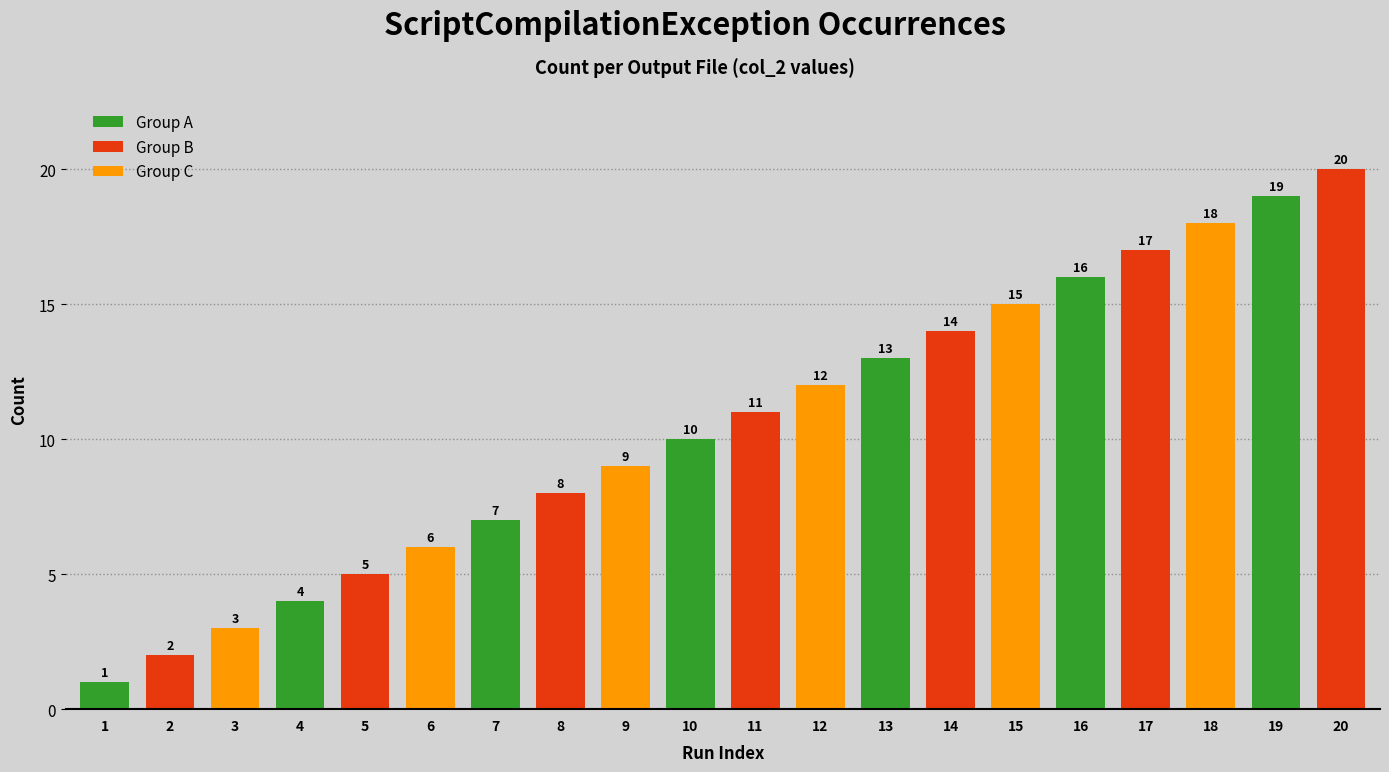

Reading right to left, list all the values displayed in this chart.

20	19	18	17	16	15	14	13	12	11	10	9	8	7	6	5	4	3	2	1